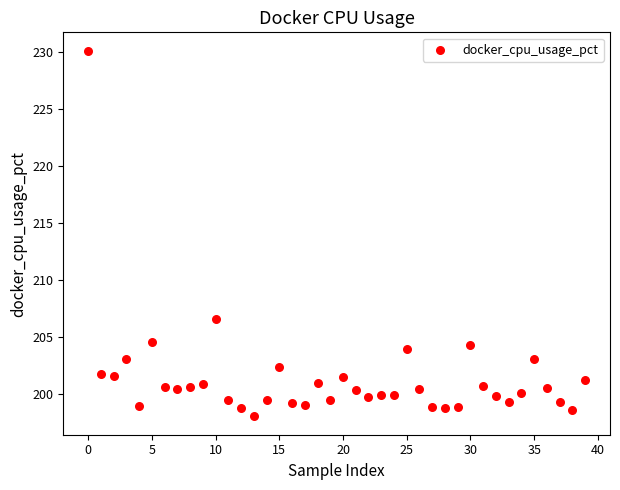

What Y value in the scatter plot is closest to 214?

206.6